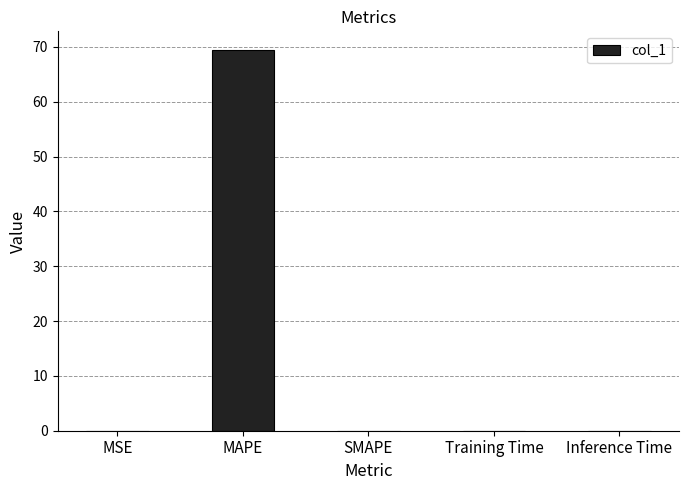

How many data points does each series have?

5